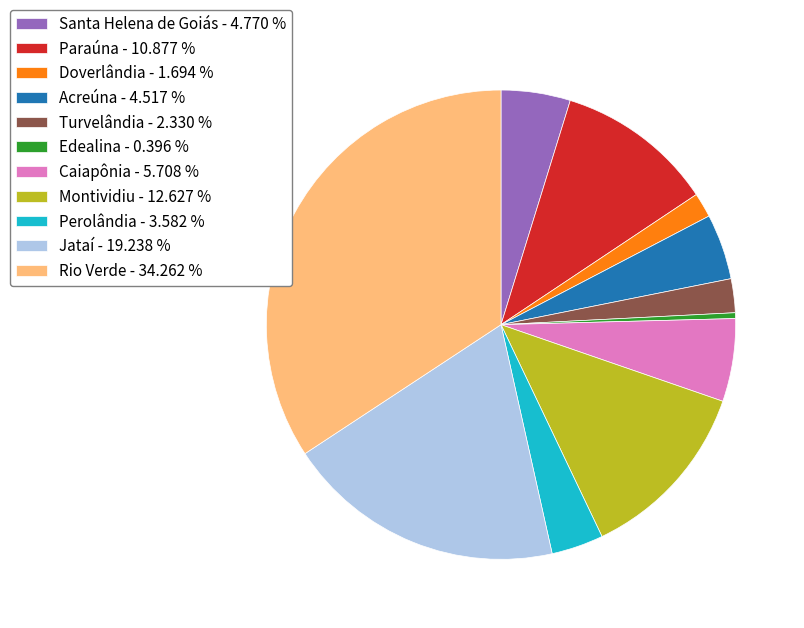

True or false: Santa Helena de Goiás accounts for 5% of the total.

True